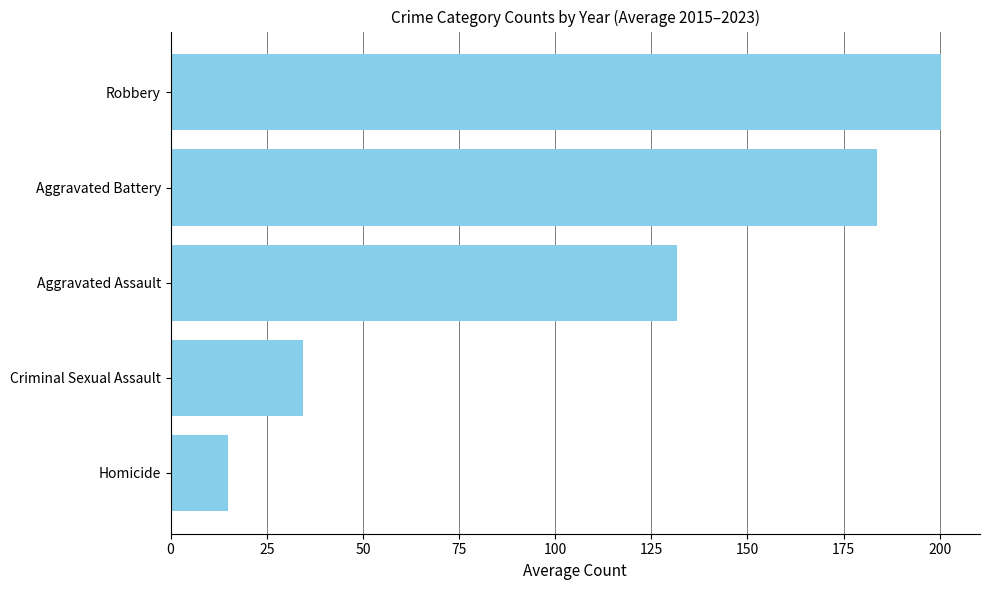

Where is the data nearest to the value 107?

Aggravated Assault